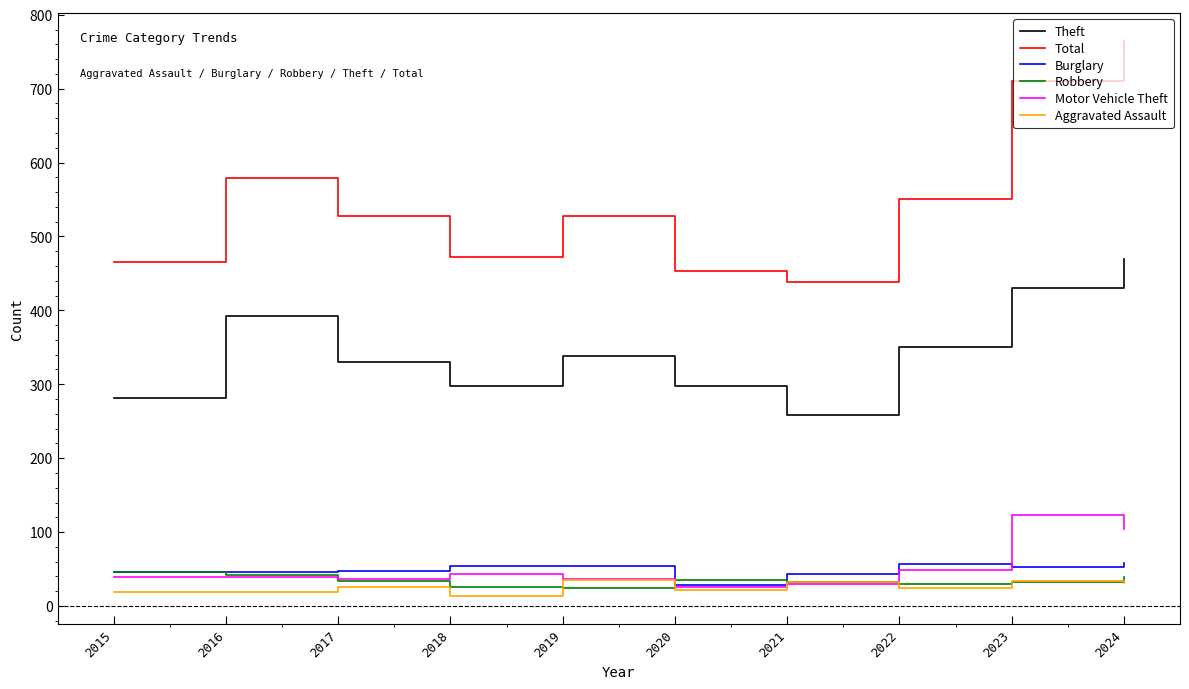

What is the total value across all series at 2019?

1015